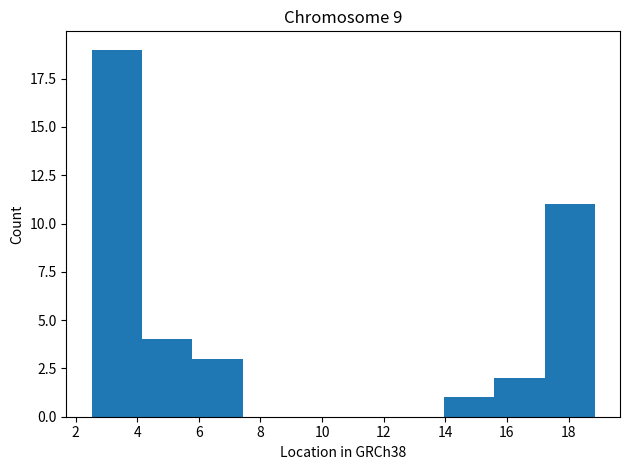

What is the height of the bar covering 15.6 to 17.2 on the x-axis? Neither the bar edges nor the heights are printed on the chart, so give them approximately, as read against the axes.

2